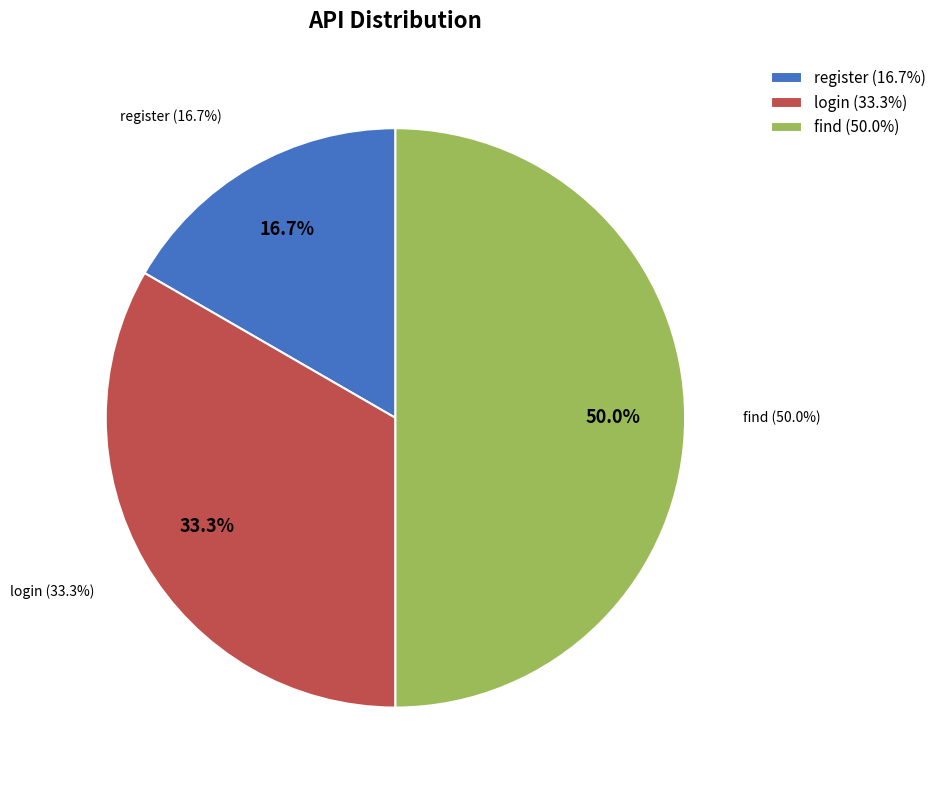

Do find and login together represent more than half of the pie?

Yes